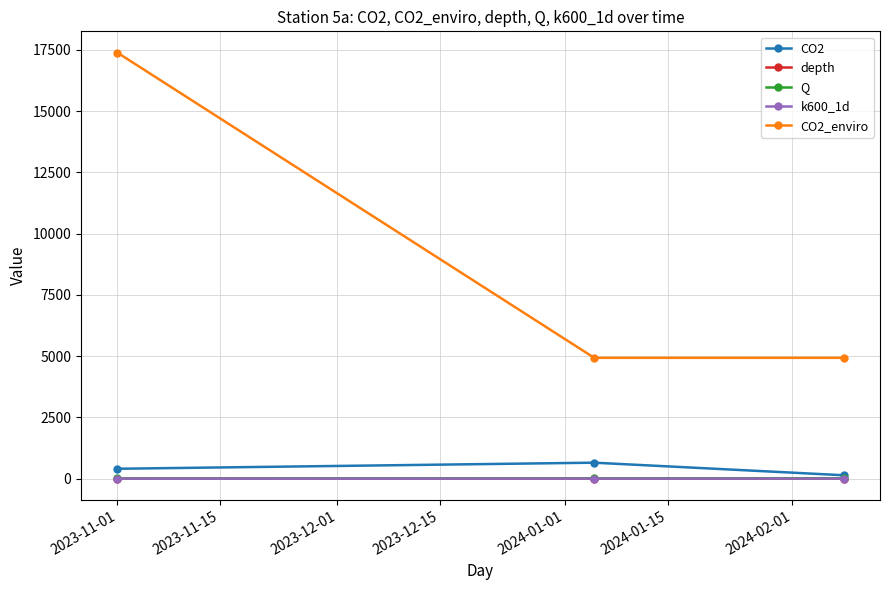

What is the value of the CO2 point at the 2nd from the left?

650.7